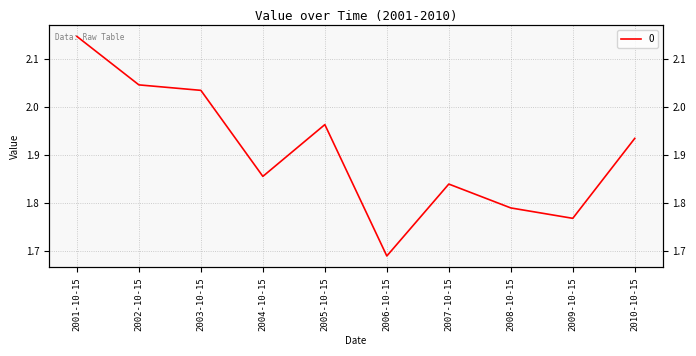

Is this an area chart (filled region under the line)?

No